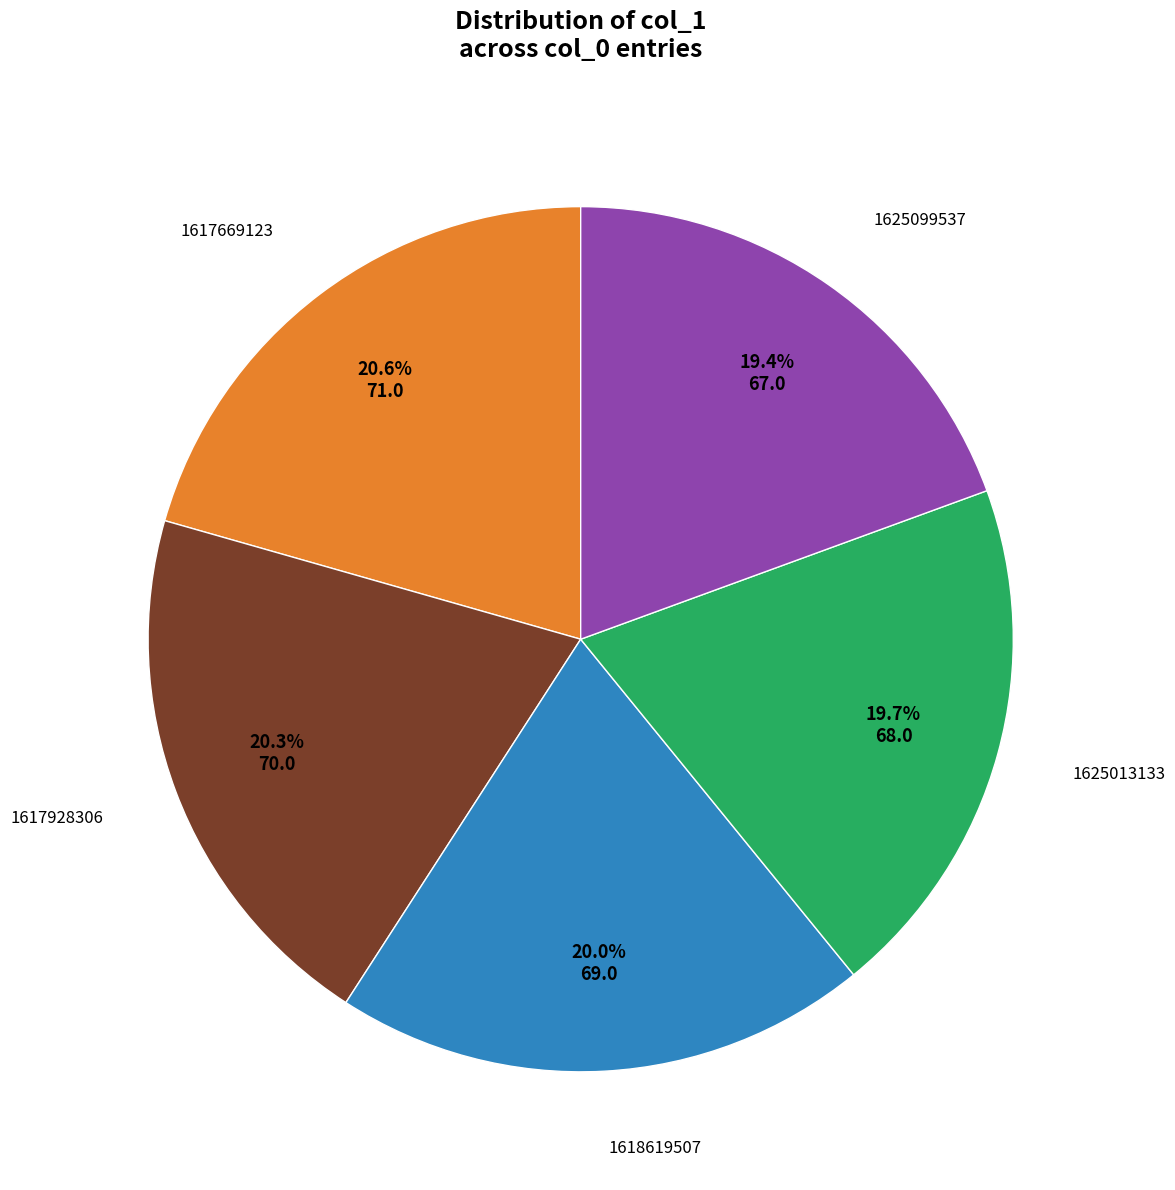

Does any single category account for the majority?

No